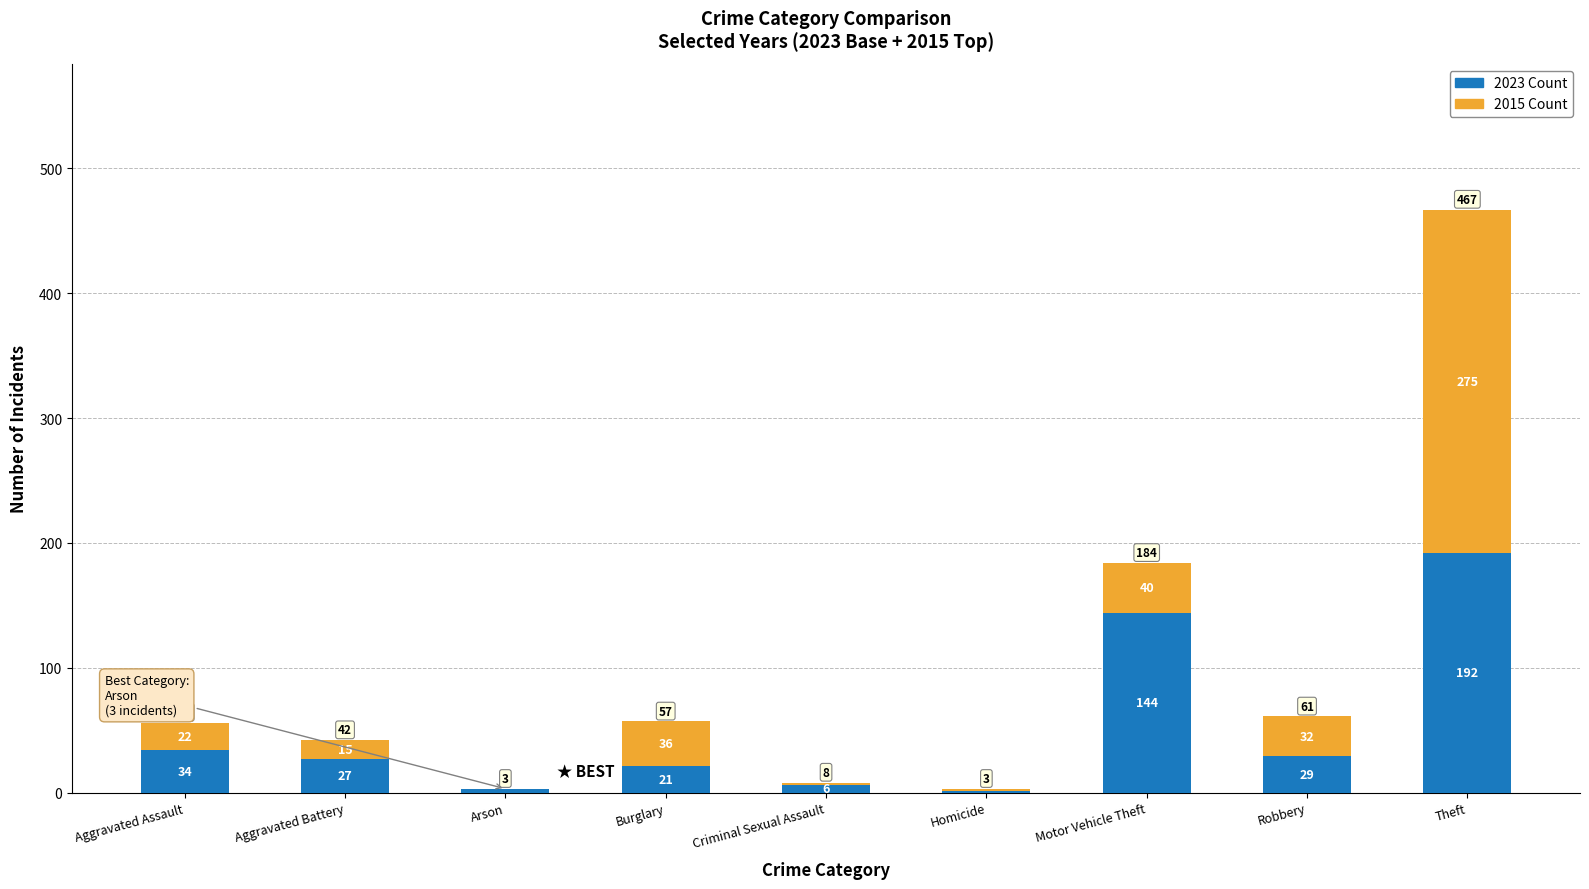

Reading right to left, list the values for the 2023 series.

Theft=192	Robbery=29	Motor Vehicle Theft=144	Homicide=1	Criminal Sexual Assault=6	Burglary=21	Arson=3	Aggravated Battery=27	Aggravated Assault=34